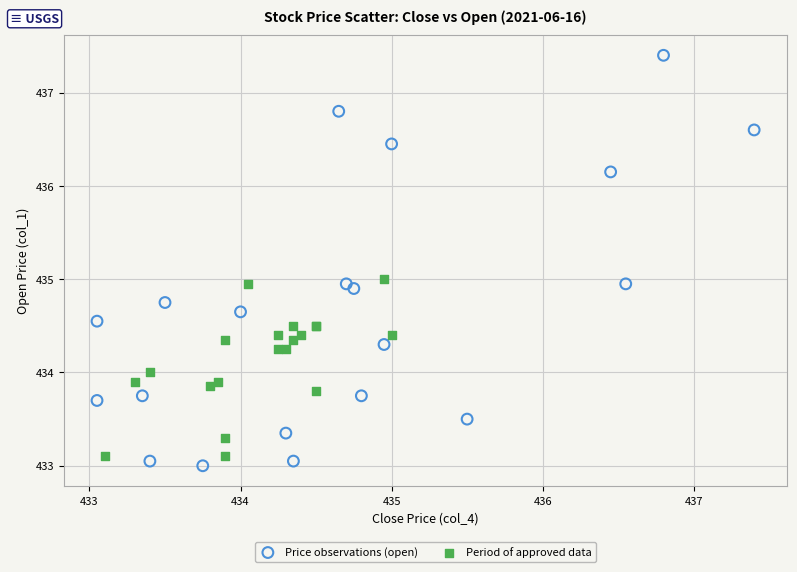

Which series contains the highest Y value?

Price observations (open)